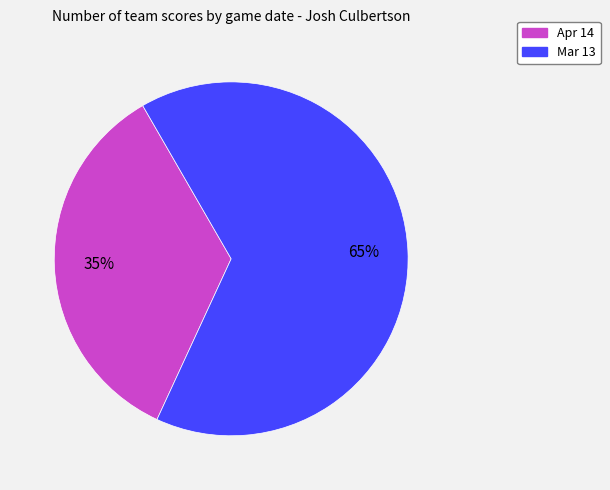

To the nearest percent, what is the difference between the largest and smallest slice percentages?

30%